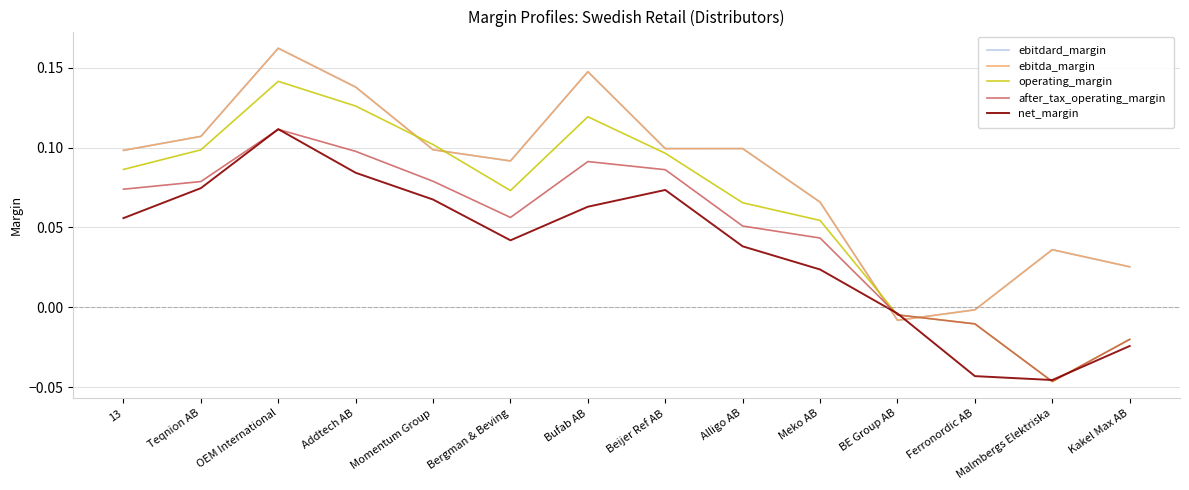

How many times do operating_margin and net_margin cross each other?

4